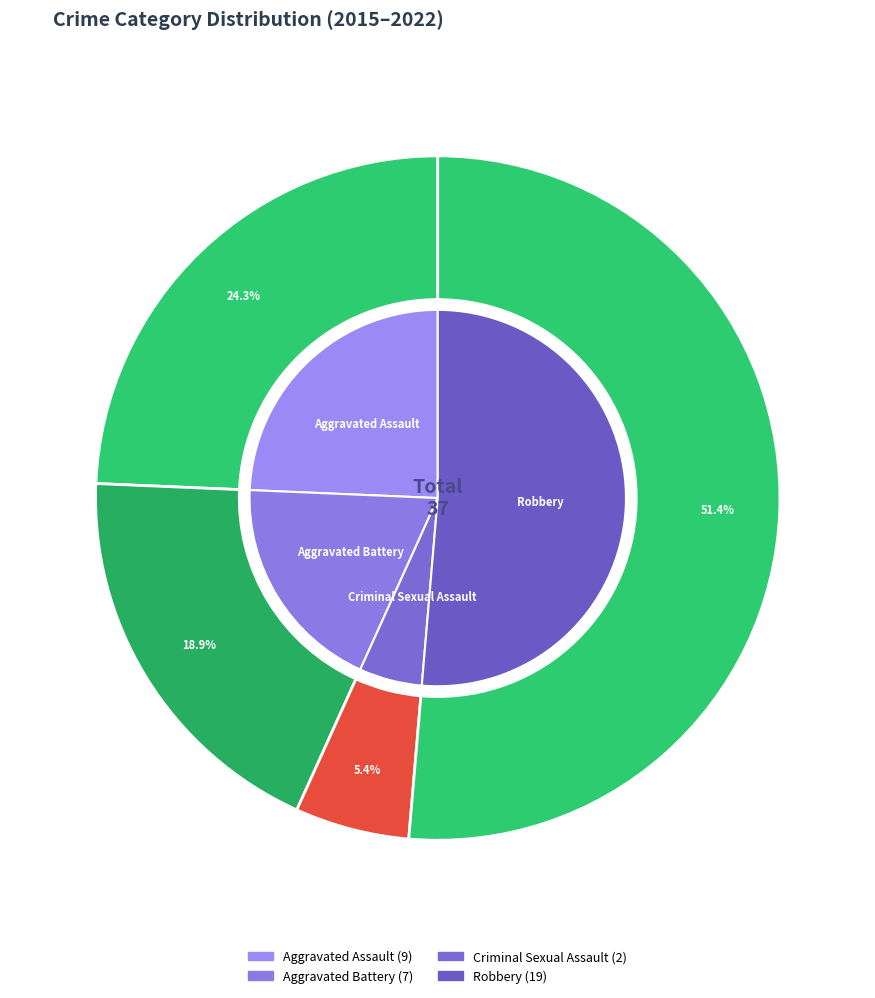

Count the number of slices in the pie.

4